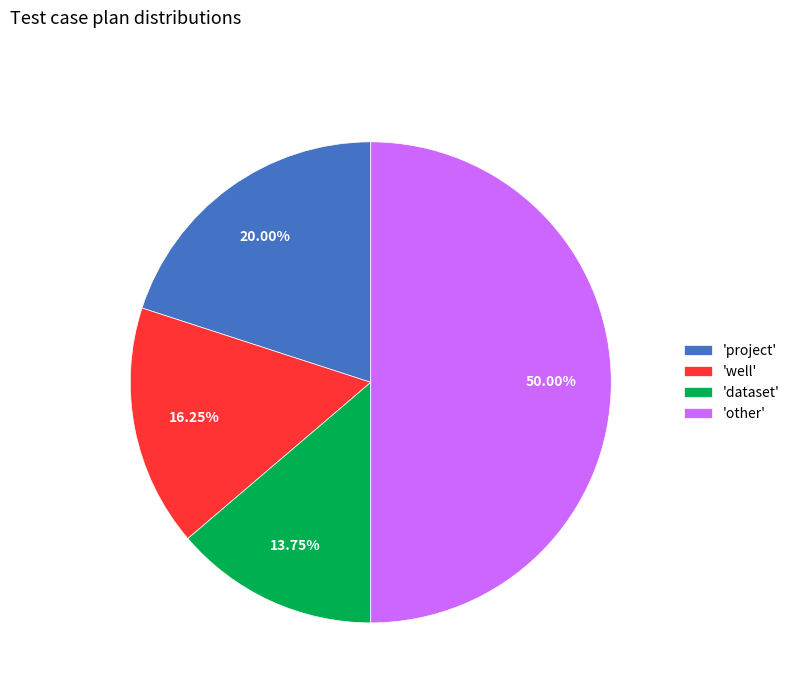

Do 'dataset' and 'well' together represent more than half of the pie?

No